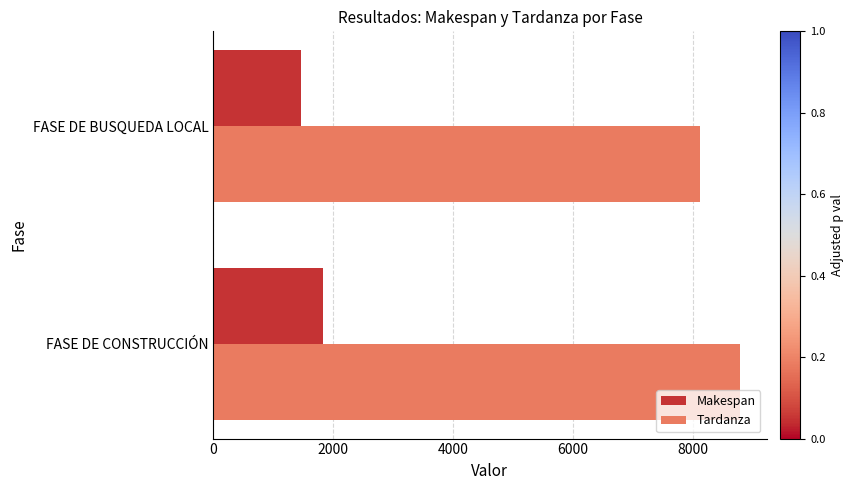

At which label does Tardanza reach its minimum?

FASE DE BUSQUEDA LOCAL